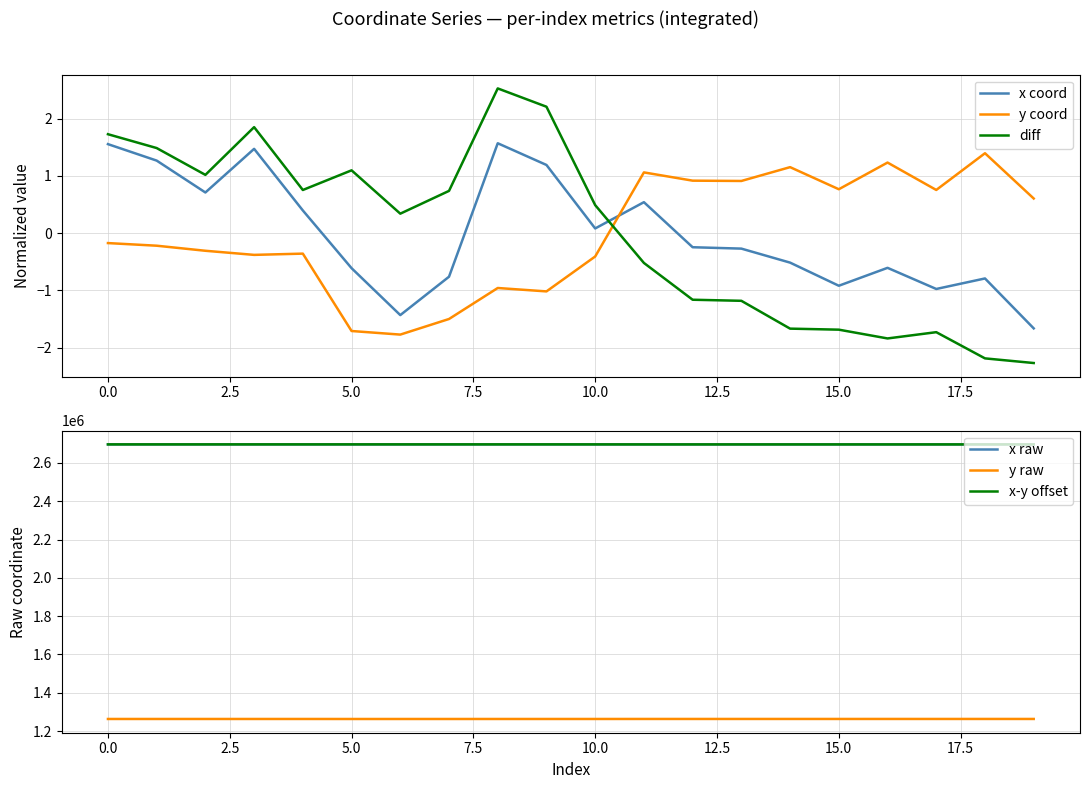

True or false: x-y offset and y raw intersect in this chart.

False